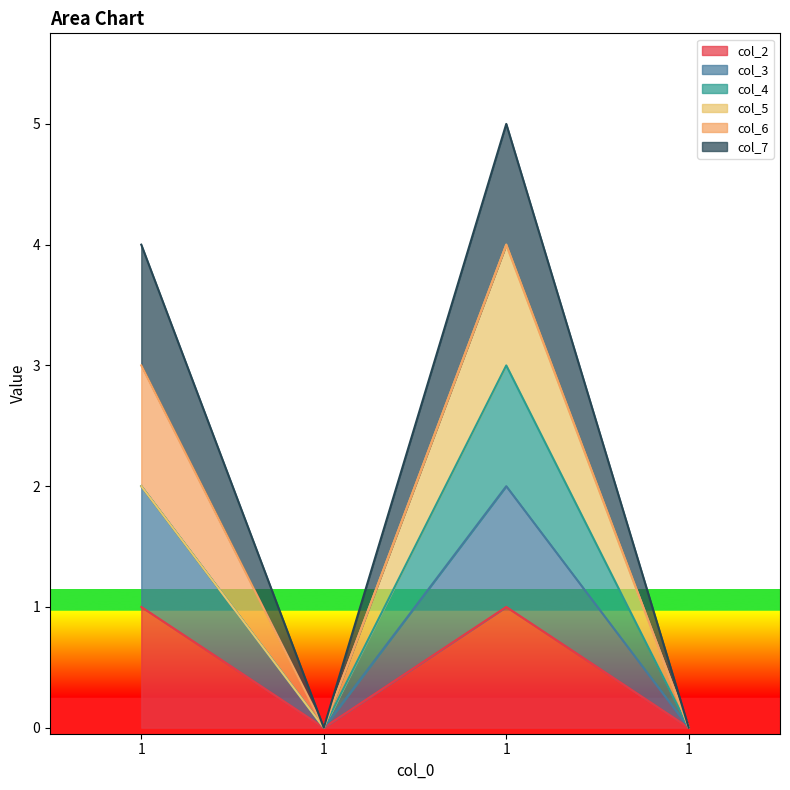

In col_7, how many points are higher than both neighbors (excluding endpoints)?

1